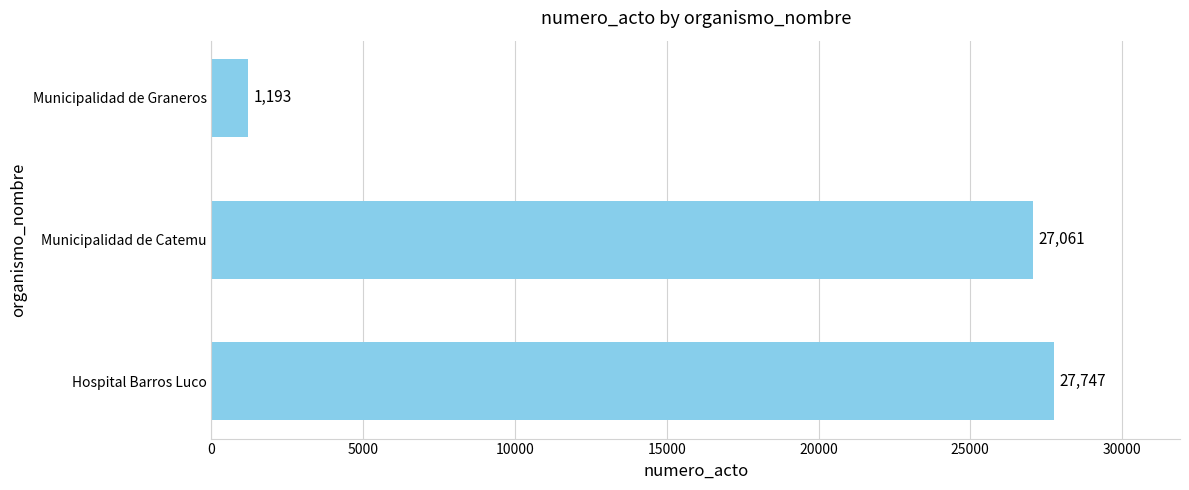

What is the minimum value shown in the chart?

1193